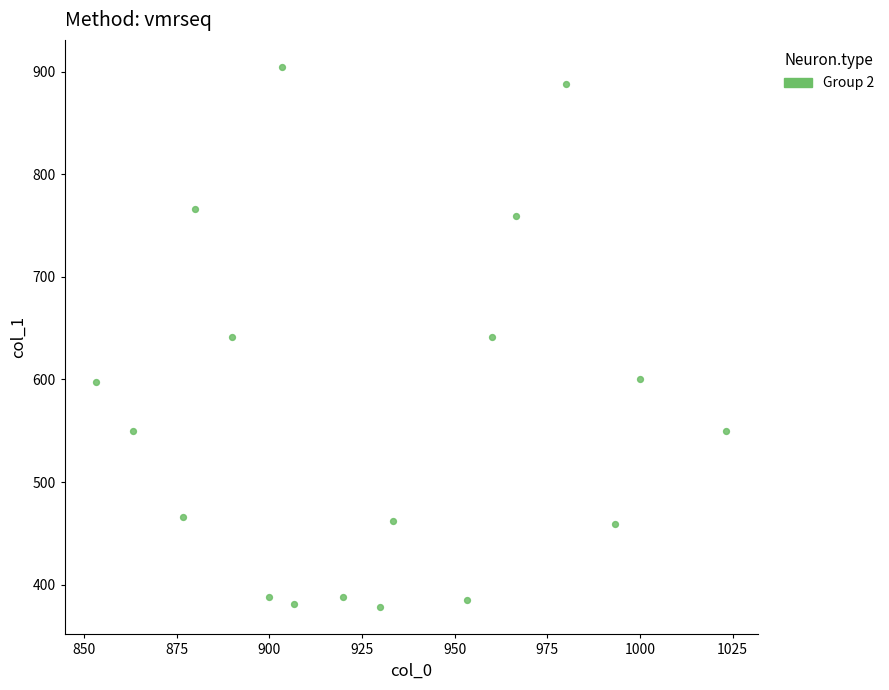

What is the range of Y values (max minus min)?

526.5